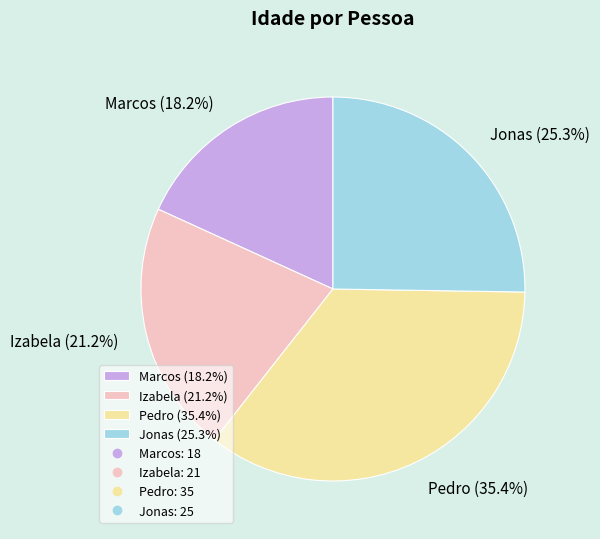

What is the smallest slice in the pie chart?

Marcos